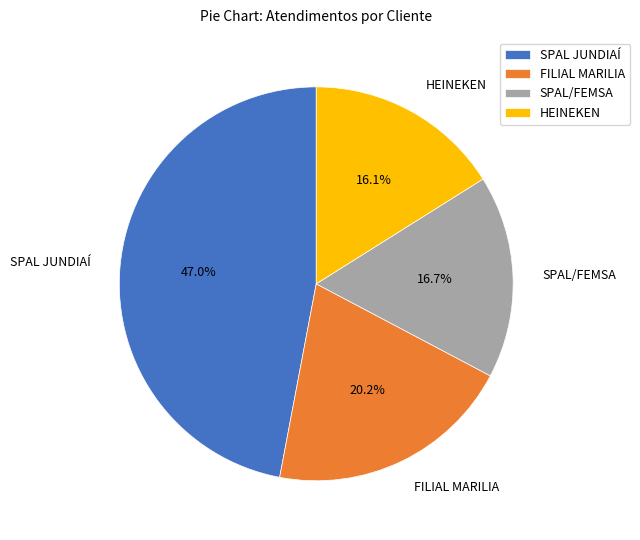

Is HEINEKEN the majority of the pie?

No